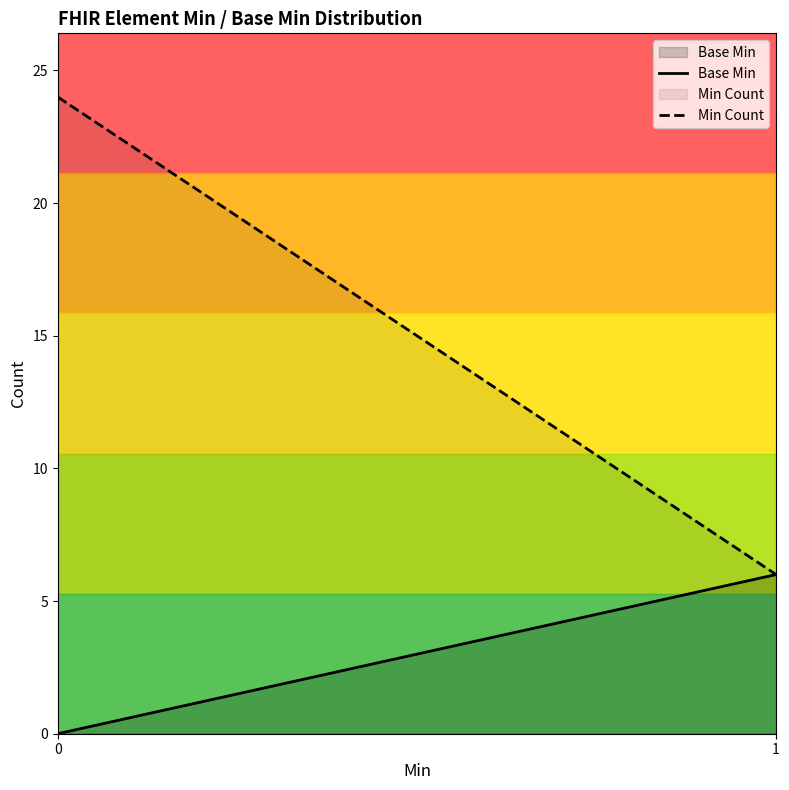

Count the Min Count values in the range 6 to 24.

2